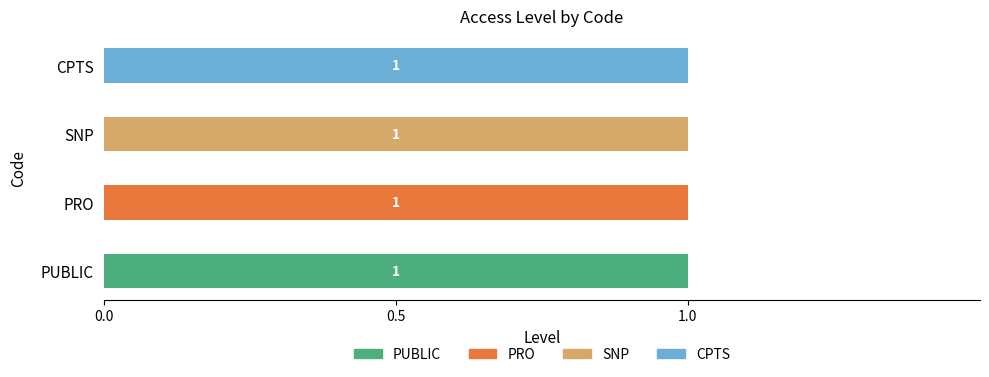

True or false: PUBLIC has a value of 1 at PUBLIC.

True